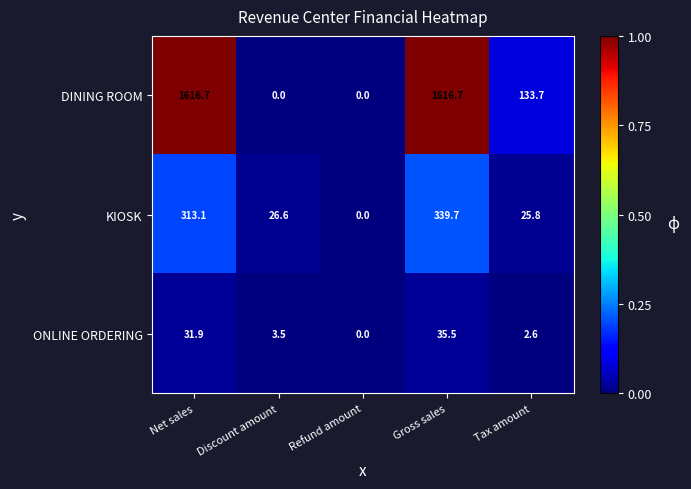

Rank the series by their average value, from highest to lowest.

DINING ROOM, KIOSK, ONLINE ORDERING